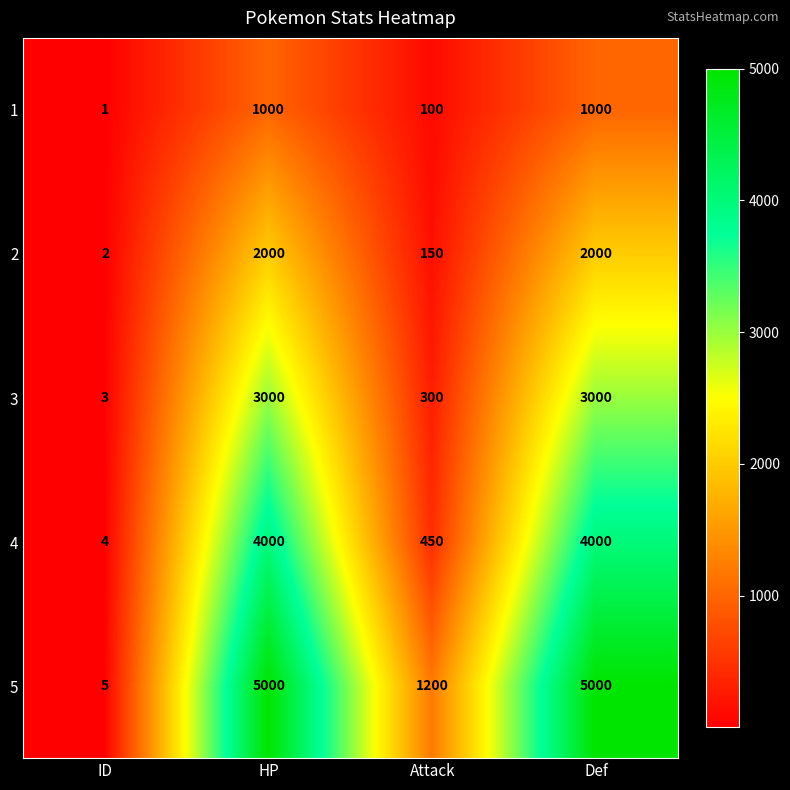

Is it true that 2 equals 2 at ID?

True